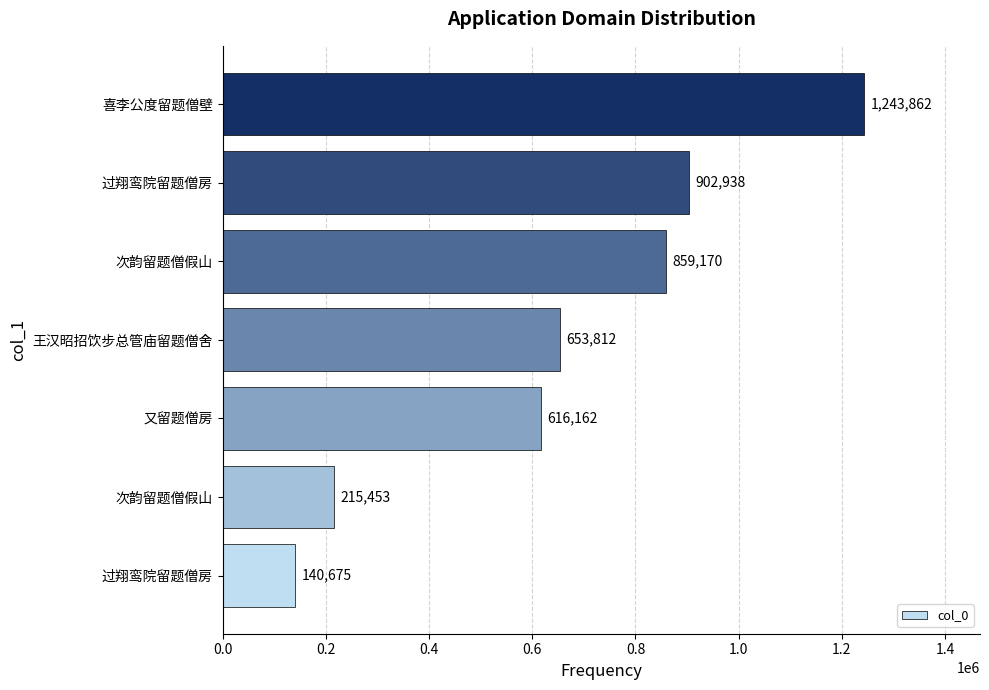

How many bars are there in total?

7